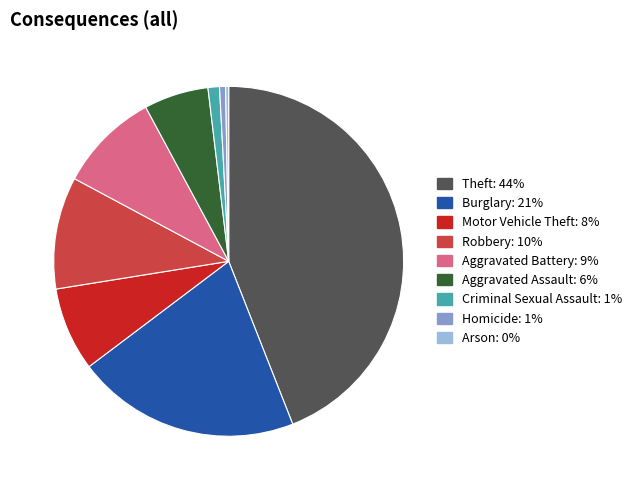

Is there a majority slice in this chart?

No